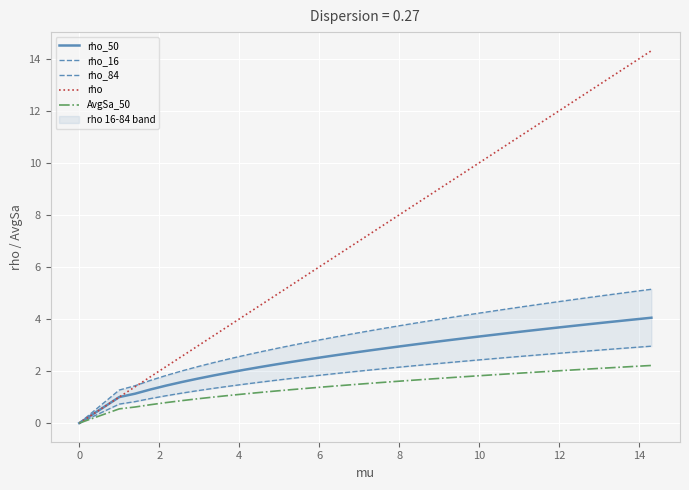

True or false: rho_50 and rho intersect in this chart.

False